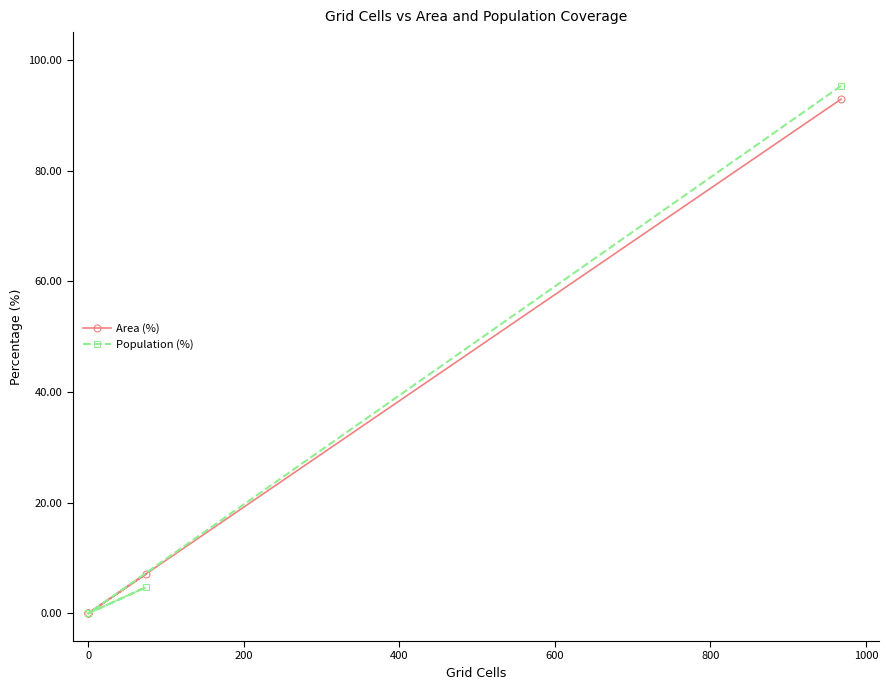

Which series has the largest total across all categories?

Area (%)